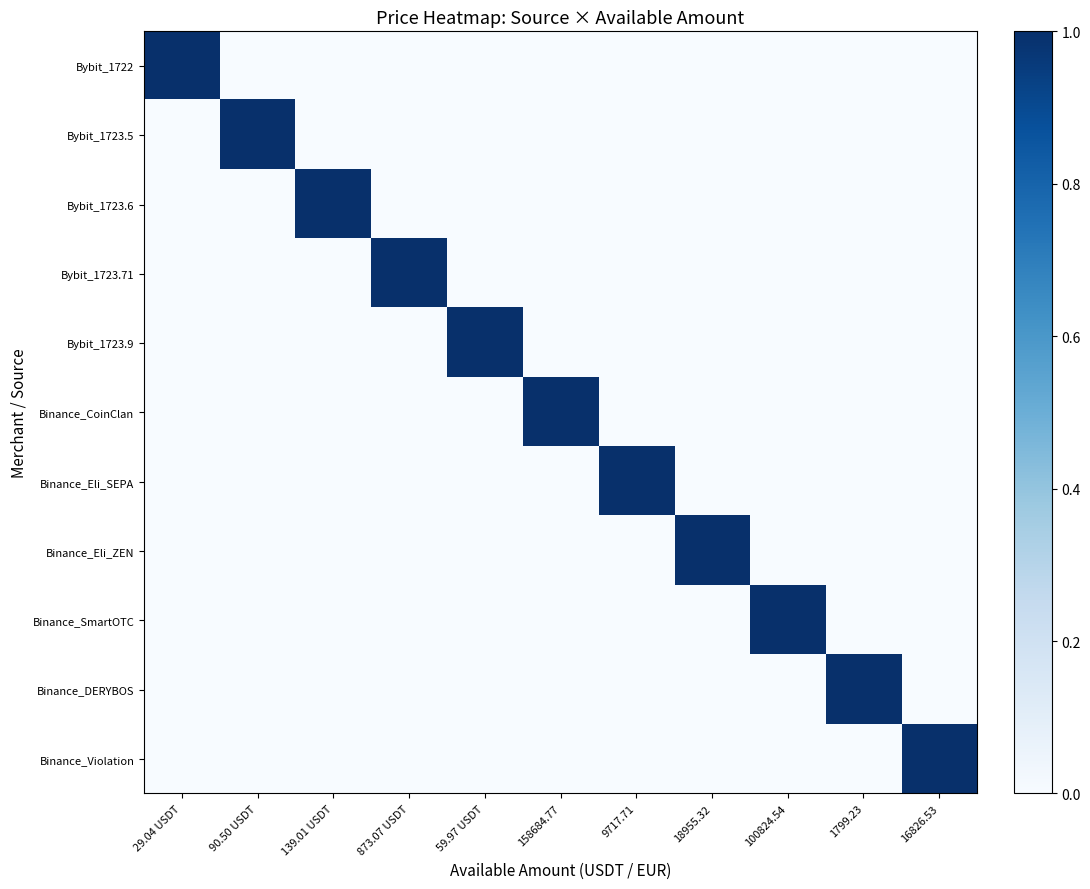

Between 29.04 USDT and 18955.32, which series saw the biggest shift?

Bybit_1722